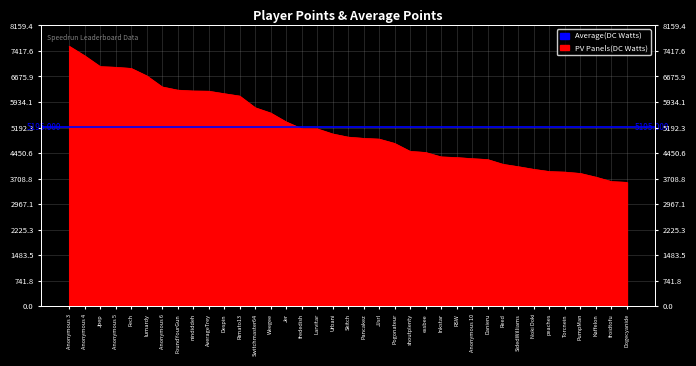

How many lines are shown in the chart?

1